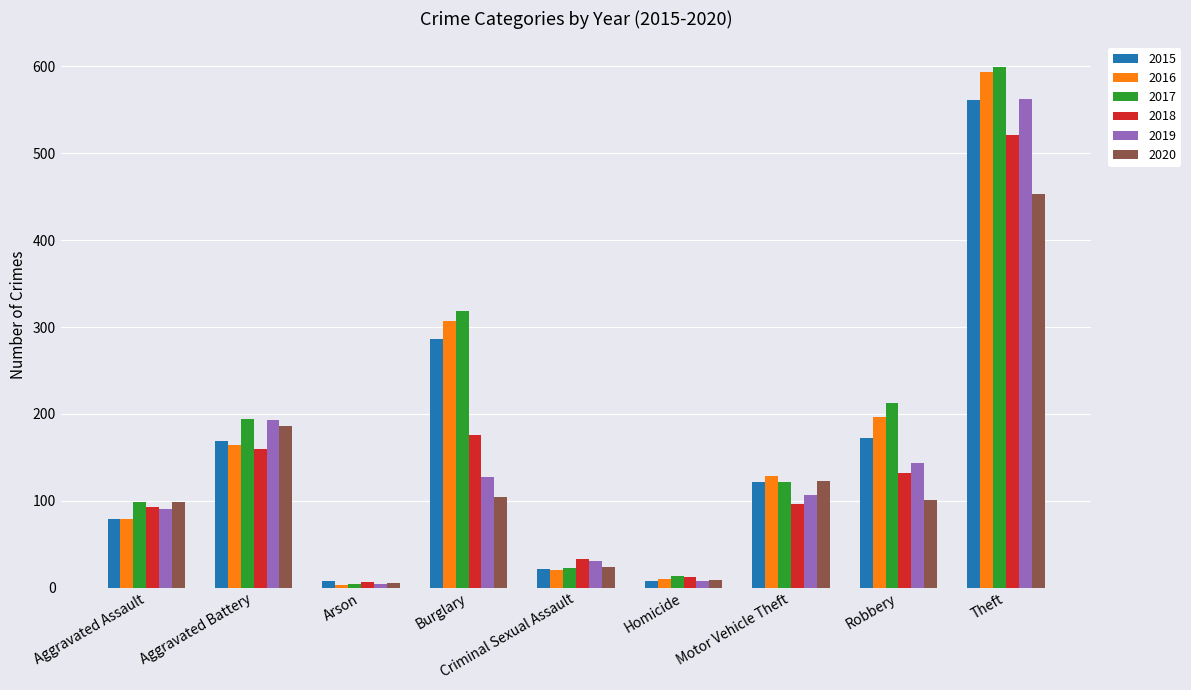

What is the sum of all 2019 values?

1267